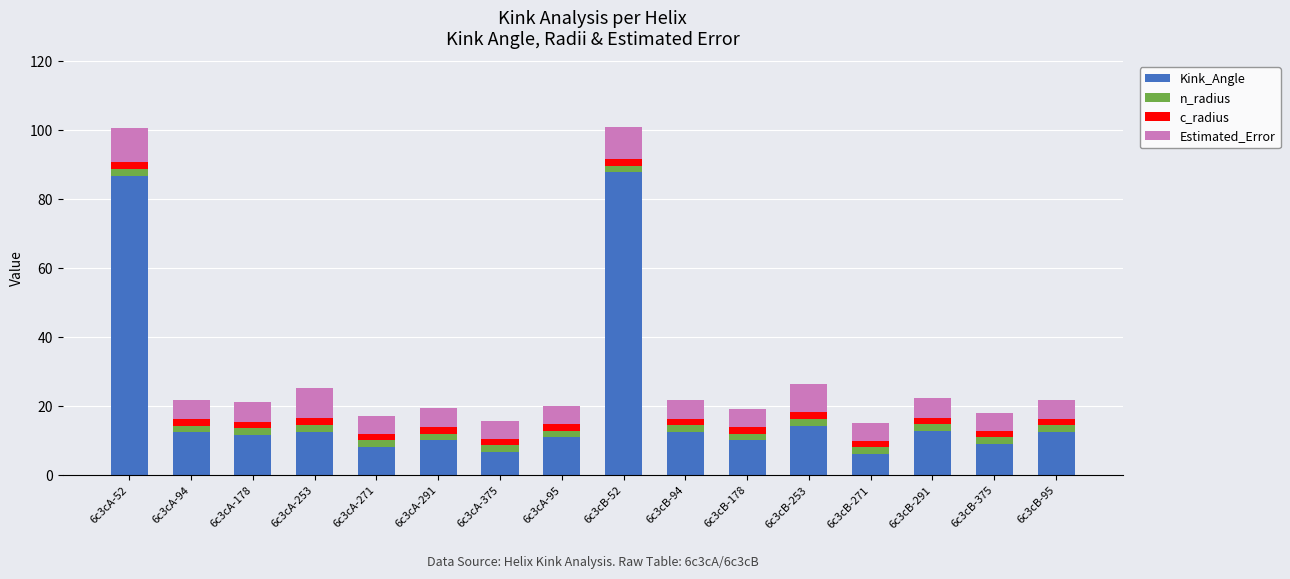

How many bars are there in total?

16